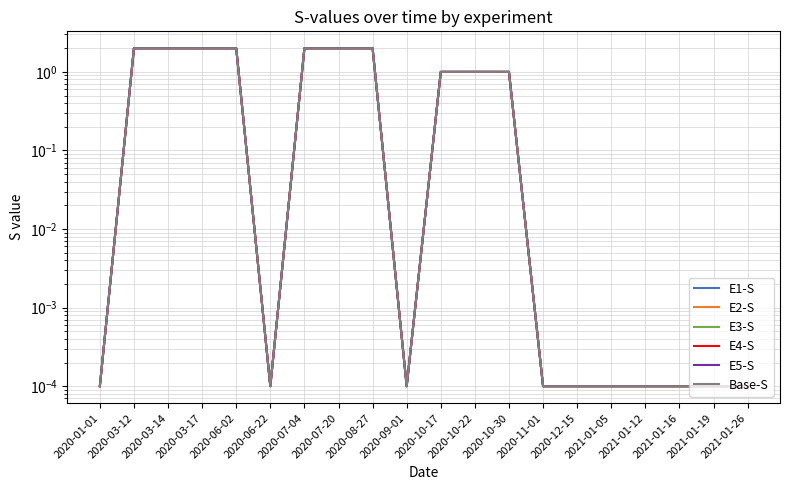

What is the value of the Base-S point at the 4th from the left?

2.0